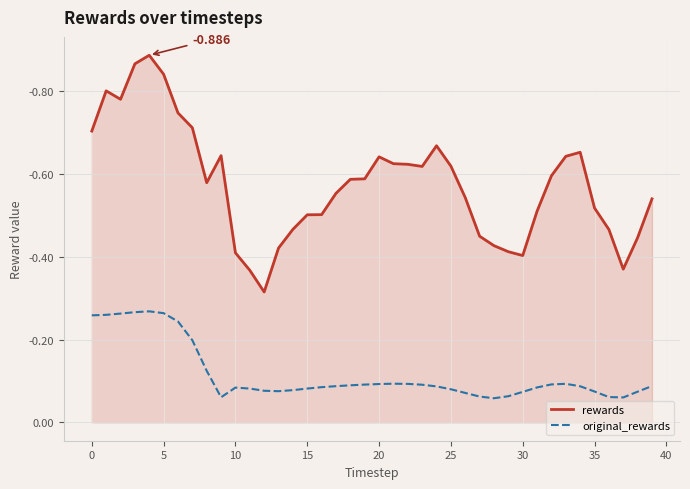

Does the chart display data point markers on the line(s)?

No